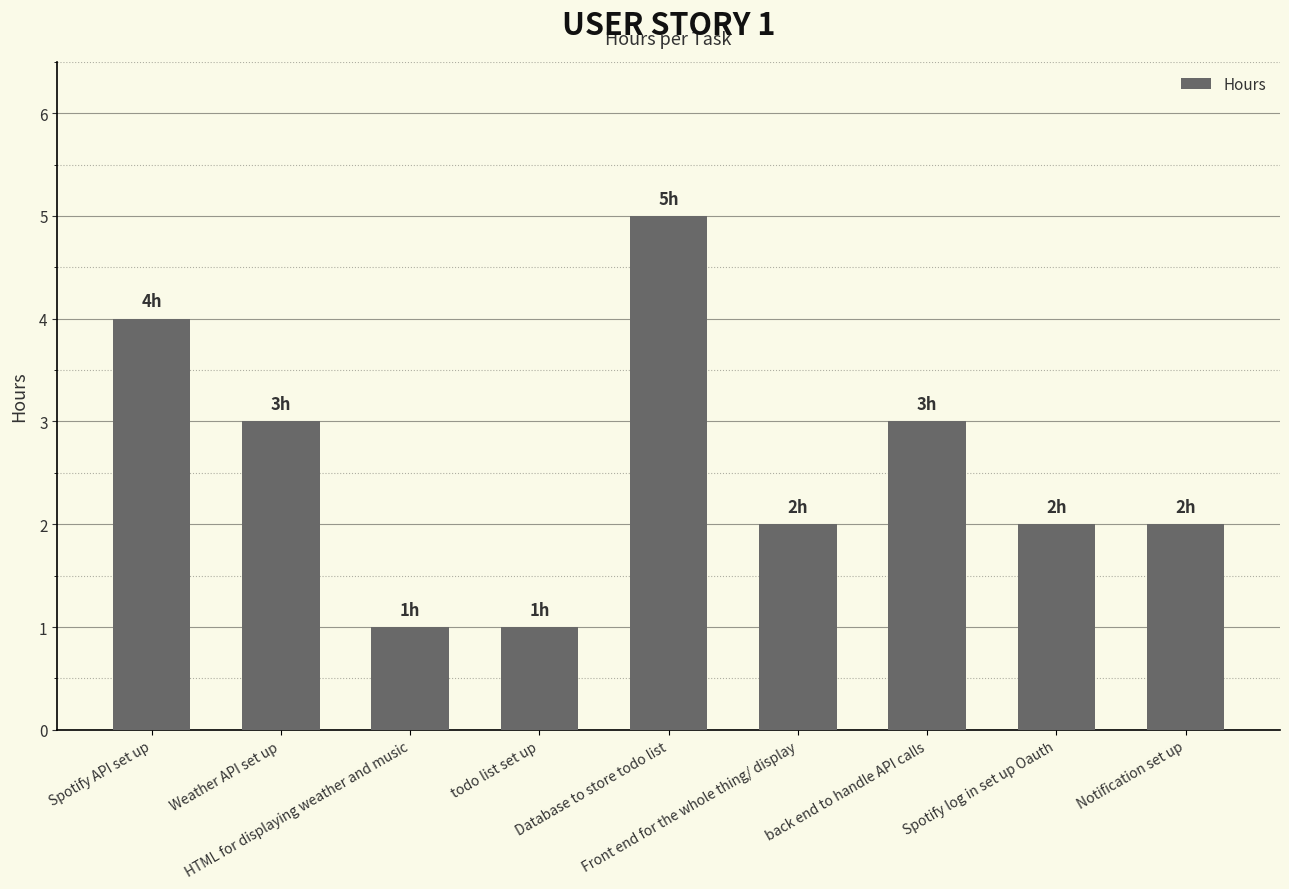

Reading right to left, list all the values displayed in this chart.

Notification set up=2	Spotify log in set up Oauth=2	back end to handle API calls=3	Front end for the whole thing/ display=2	Database to store todo list=5	todo list set up=1	HTML for displaying weather and music=1	Weather API set up=3	Spotify API set up=4